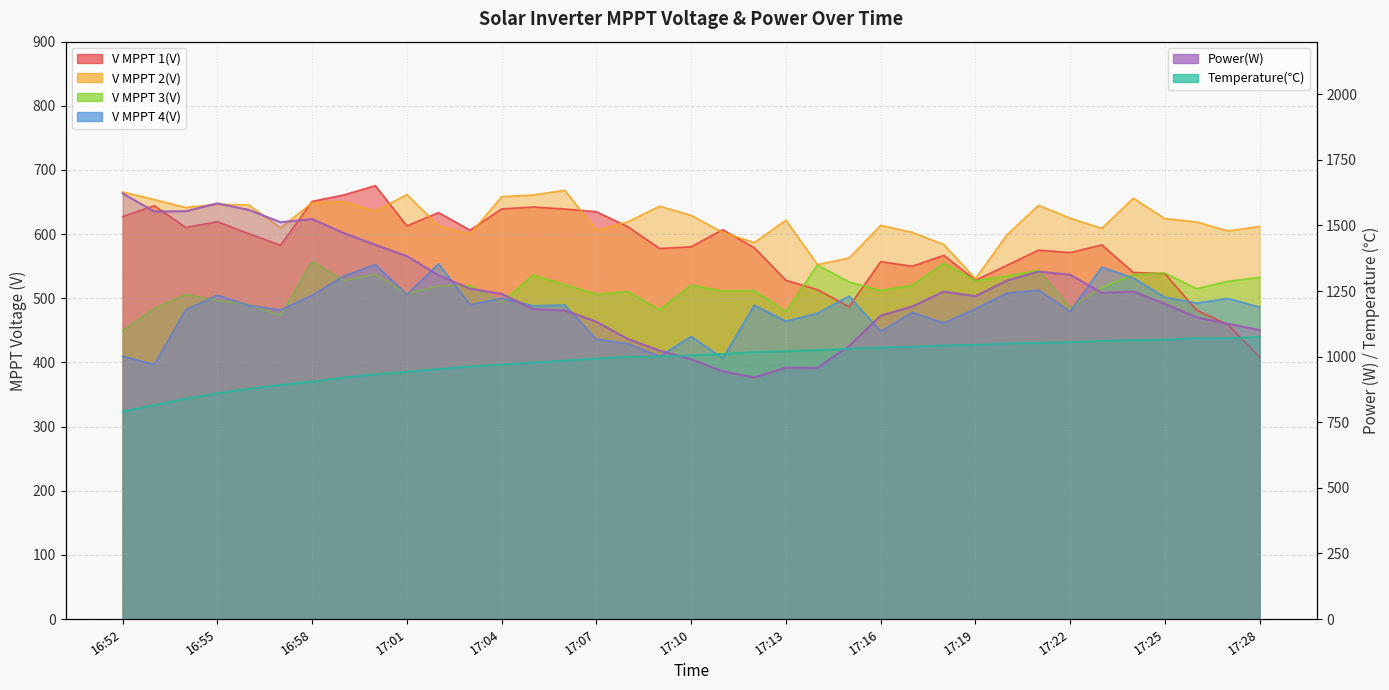

Which category has the highest value in the Power(W) series?

16:52